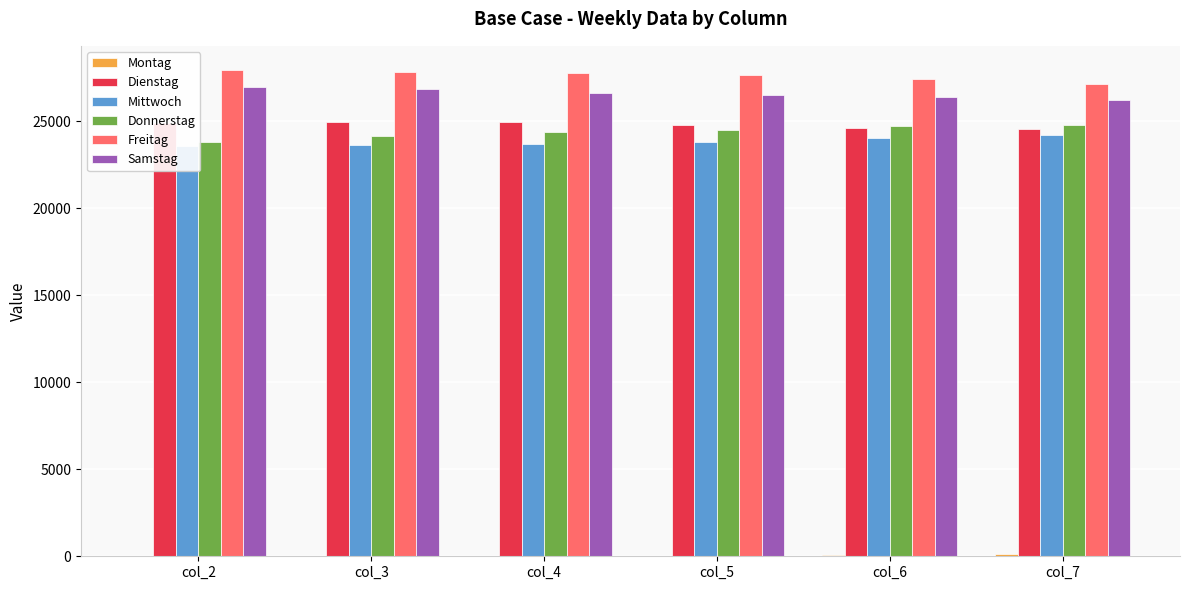

List the labels in order of Samstag value, largest first.

col_2, col_3, col_4, col_5, col_6, col_7